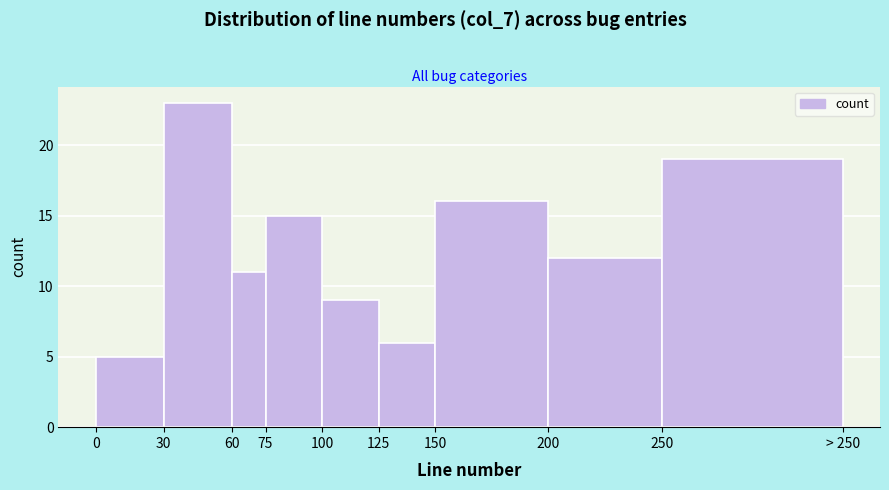

Reading left to right, transcribe all the data shown in this chart.

5	23	11	15	9	6	16	12	19